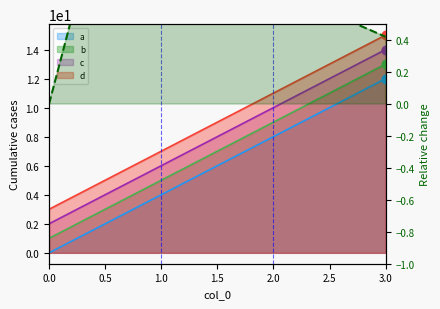

Between 1.0 and 0.0, which is larger?

1.0